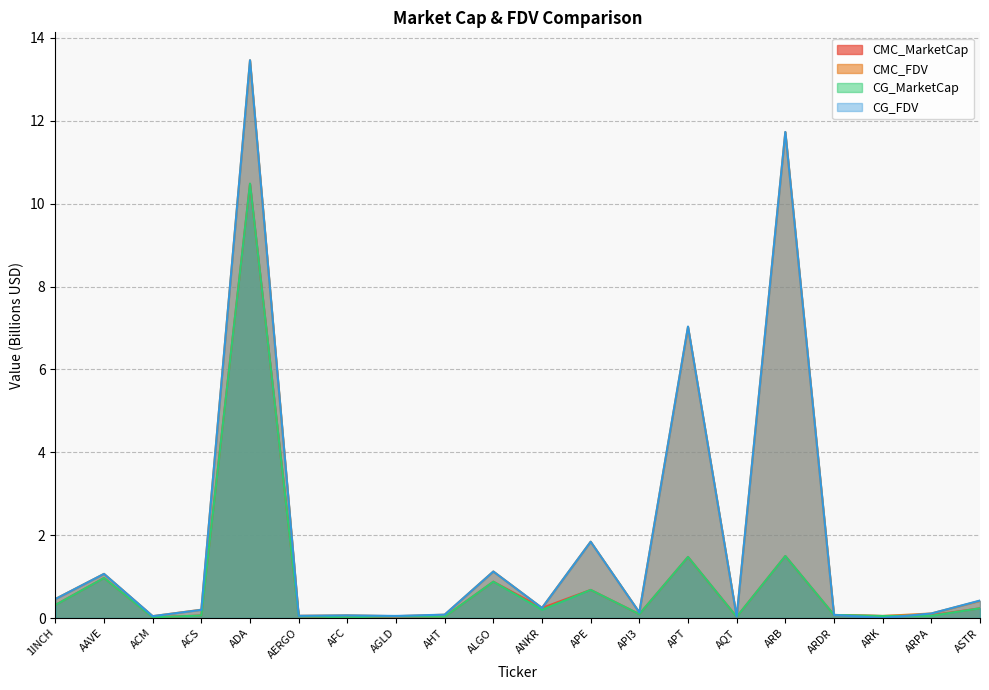

After their last crossing, which series has the higher values: CMC_MarketCap or CG_MarketCap?

CMC_MarketCap